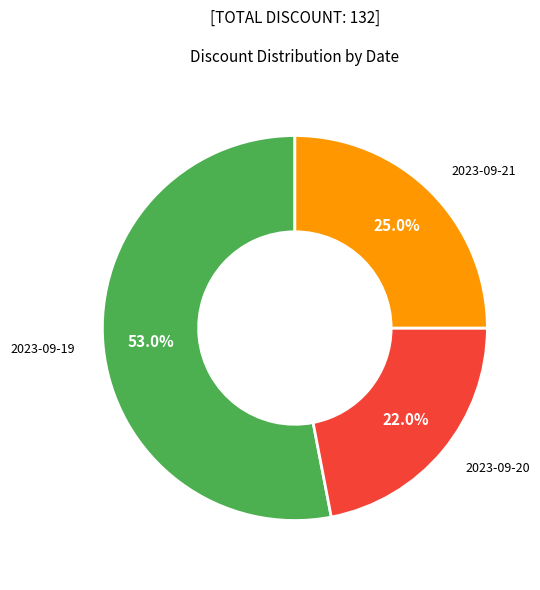

Which slice is the largest?

2023-09-19